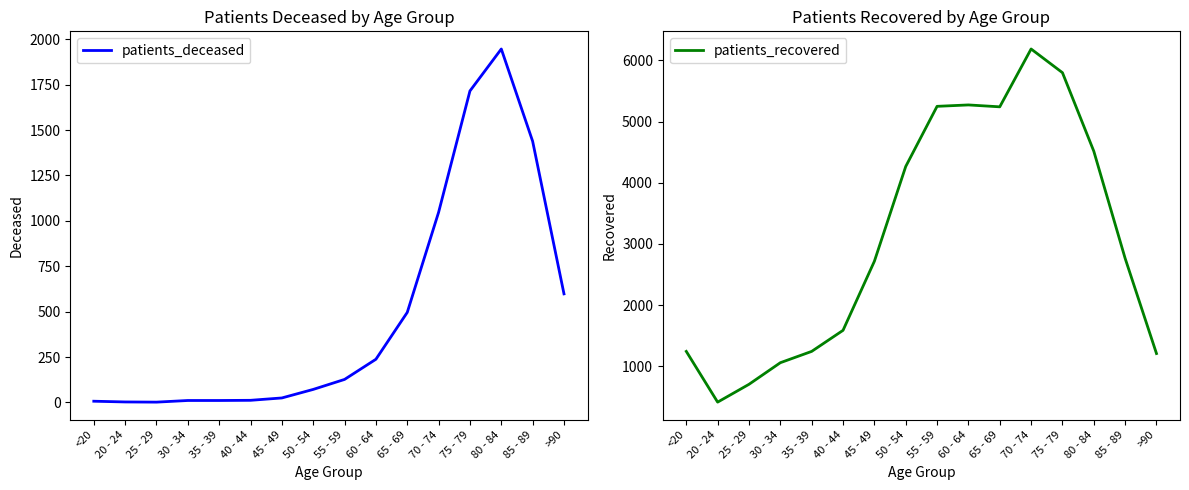

List the series in order of their overall mean, lowest first.

patients_deceased, patients_recovered